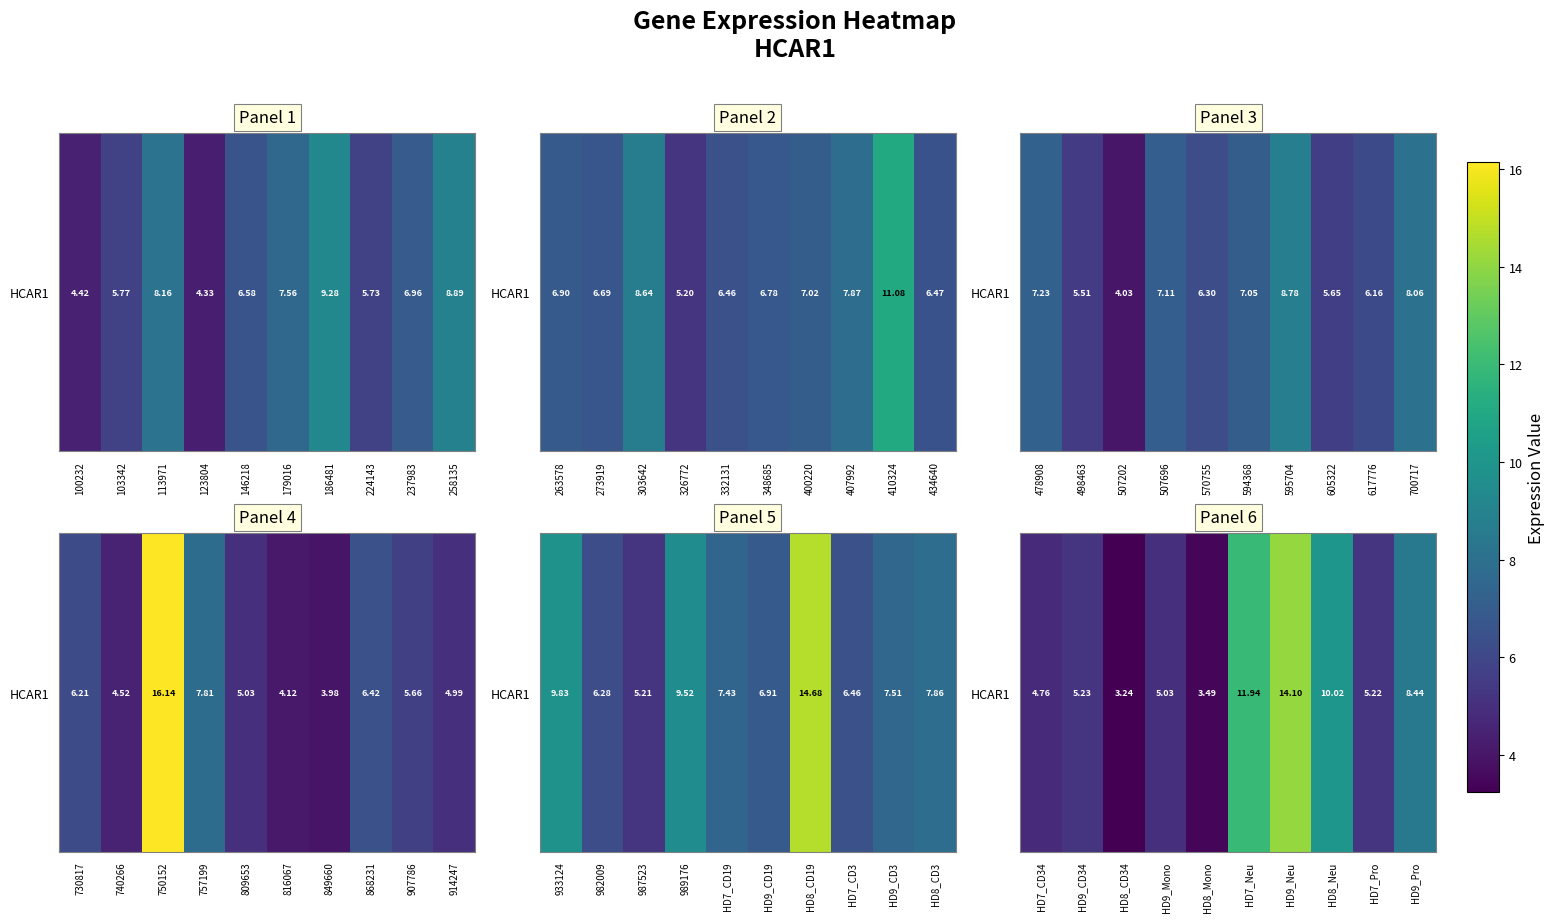

The value at HD7_CD34 is 7.3. True or false?

False